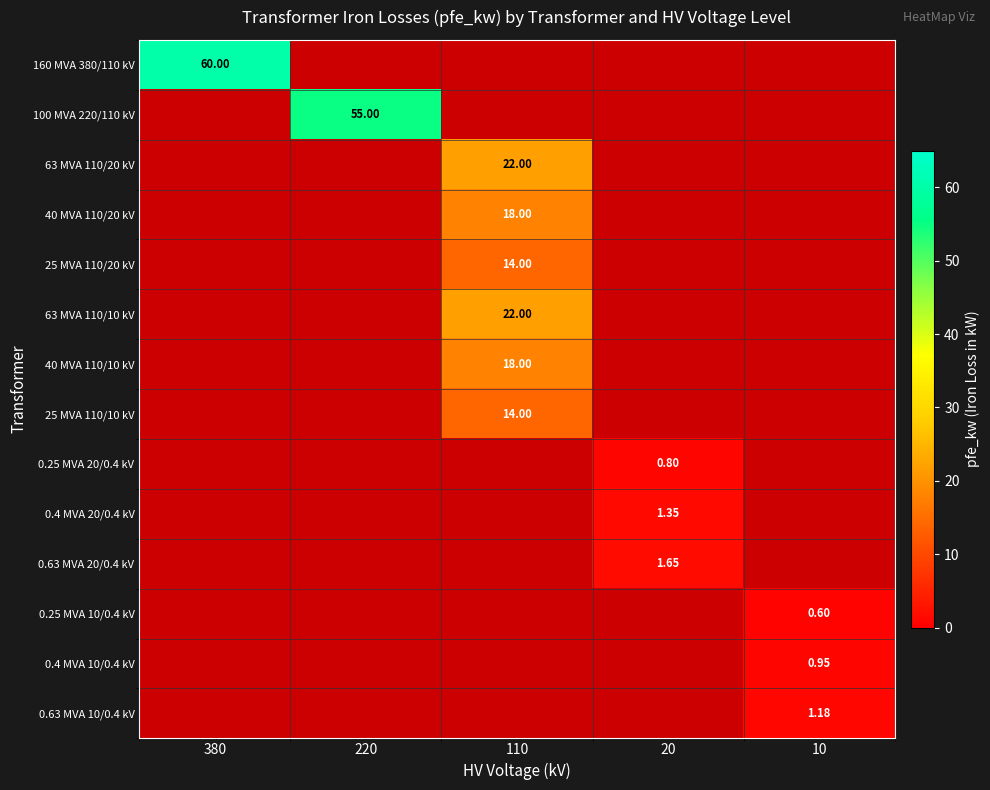

Is the value of 40 MVA 110/20 kV at 380 greater than the value of 0.25 MVA 20/0.4 kV at 220?

No